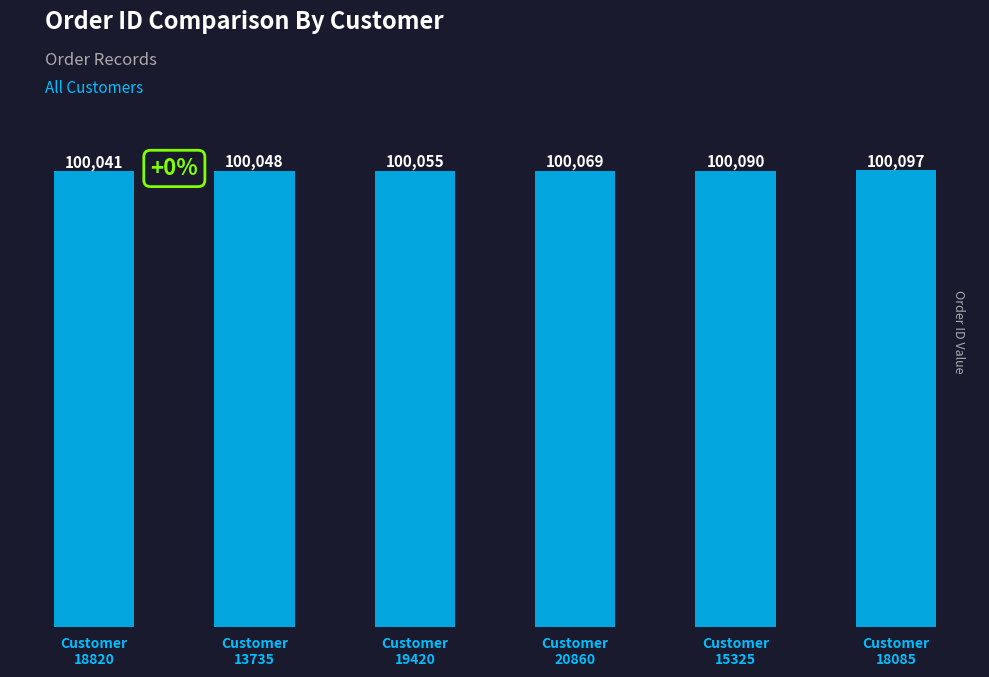

Reading right to left, transcribe all the data shown in this chart.

100097	100090	100069	100055	100048	100041